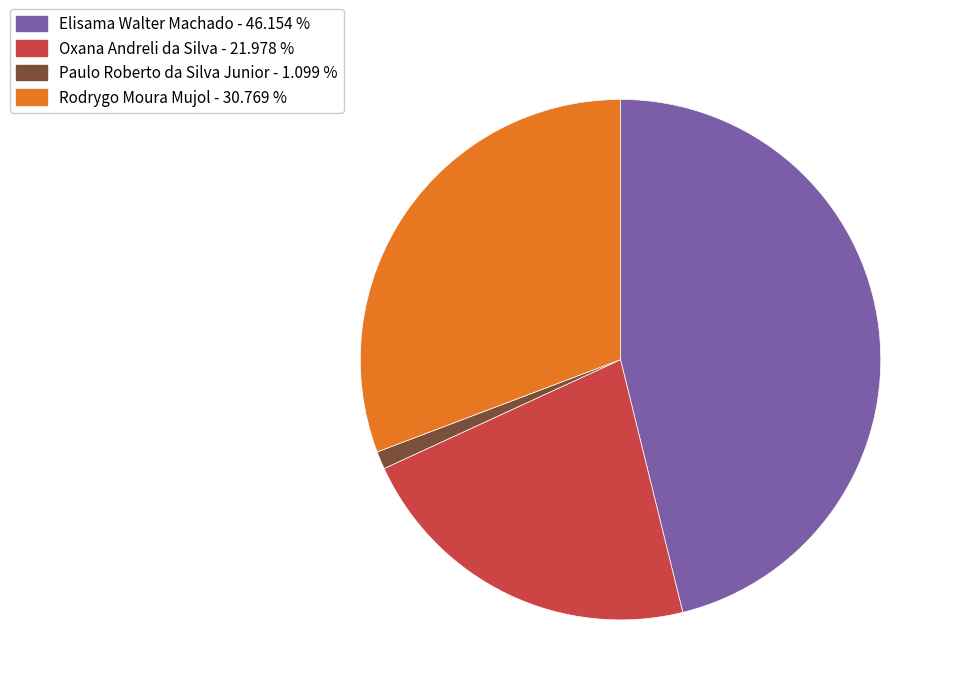

Is Oxana Andreli da Silva the majority of the pie?

No